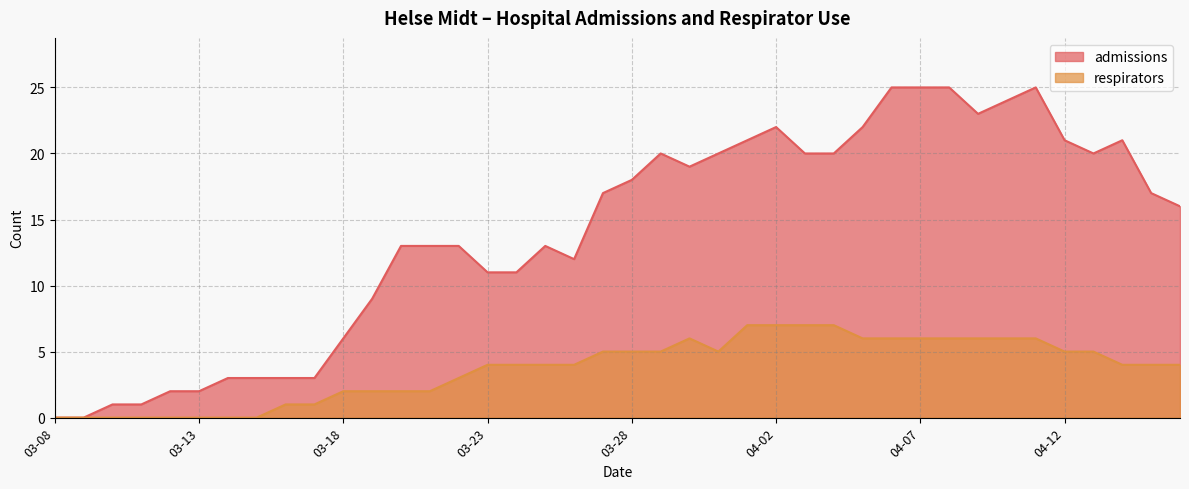

Which series changed the most between 2020-03-11 and 2020-03-24?

admissions